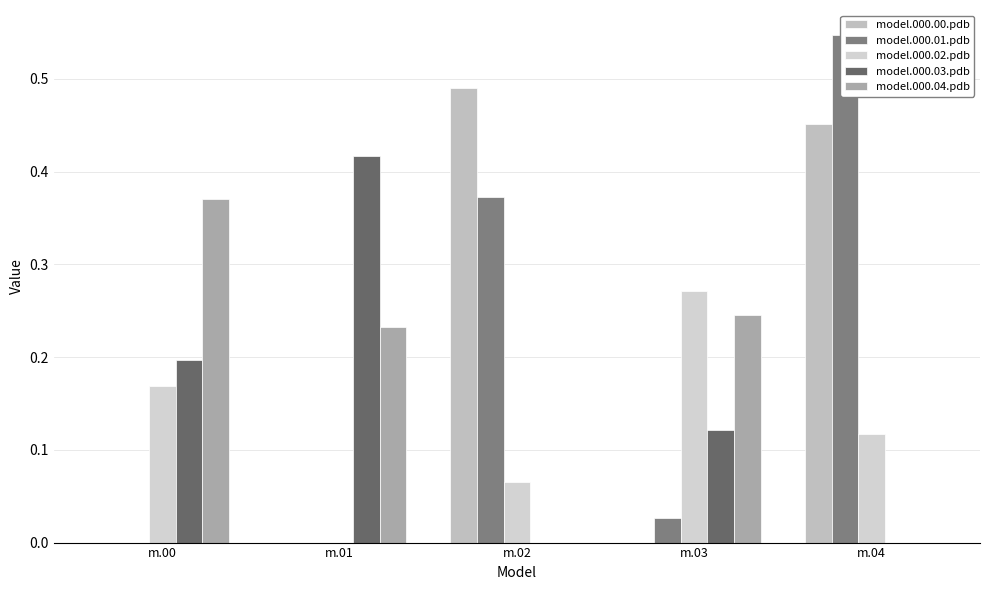

What is the sum of all model.000.01.pdb values?

0.9